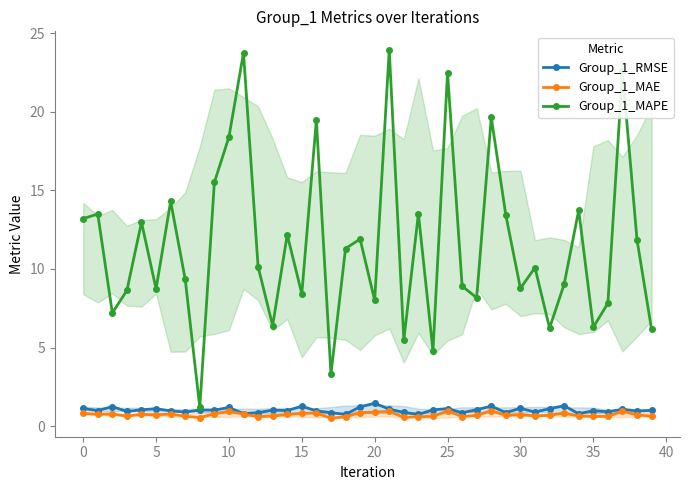

At which label does Group_1_MAPE first exceed 10?

0